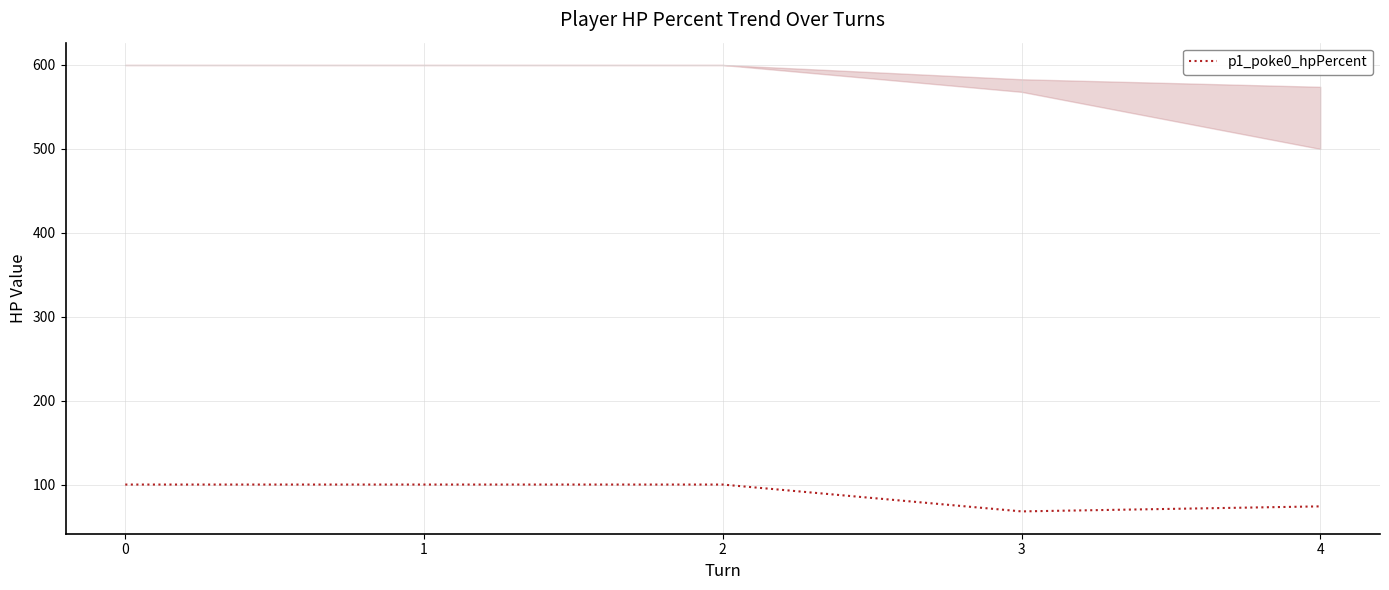

How many values are below 100?

2